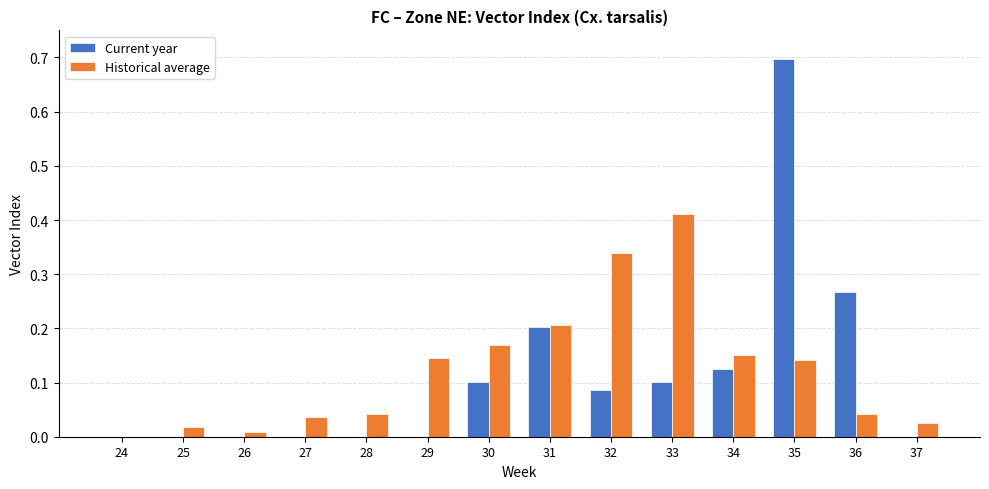

Which series changed the most between 30 and 31?

Current year